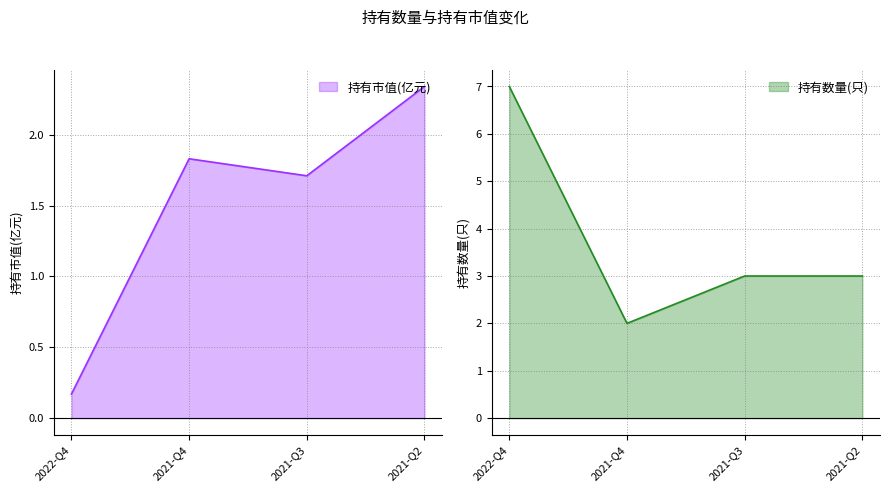

What is the average value of the 持有市值(亿元) series?

1.5